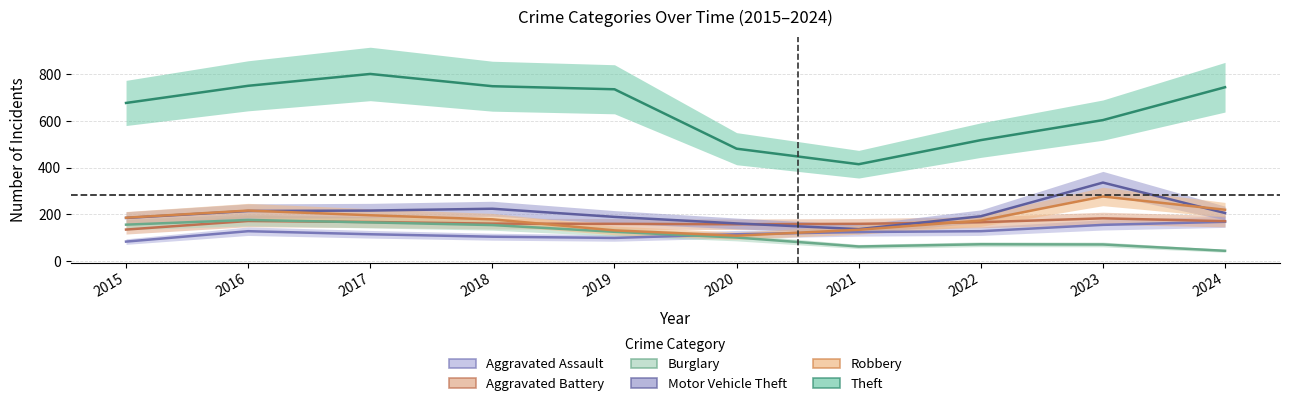

Count the number of categories in the chart.

10